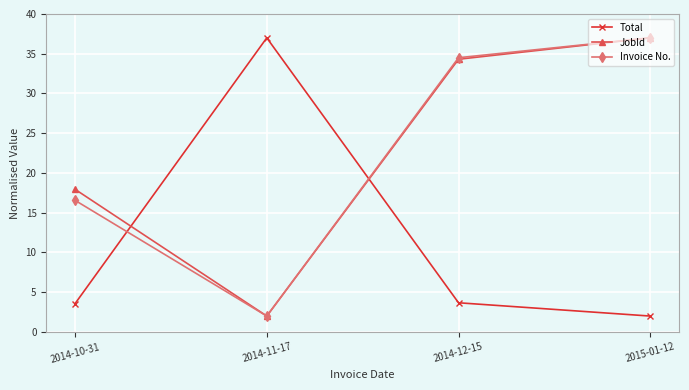

What is the difference between the second highest and second lowest values in the Invoice No. series?

17.9